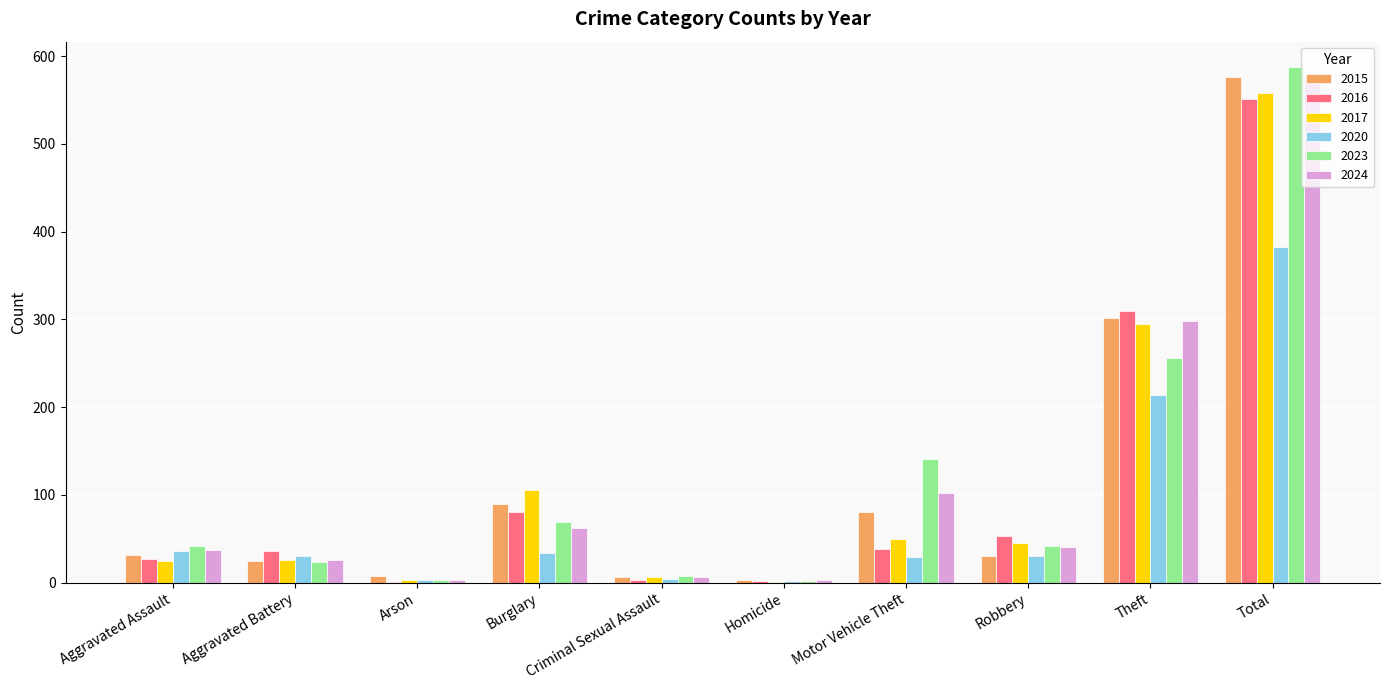

Which series has the widest spread of values?

2023